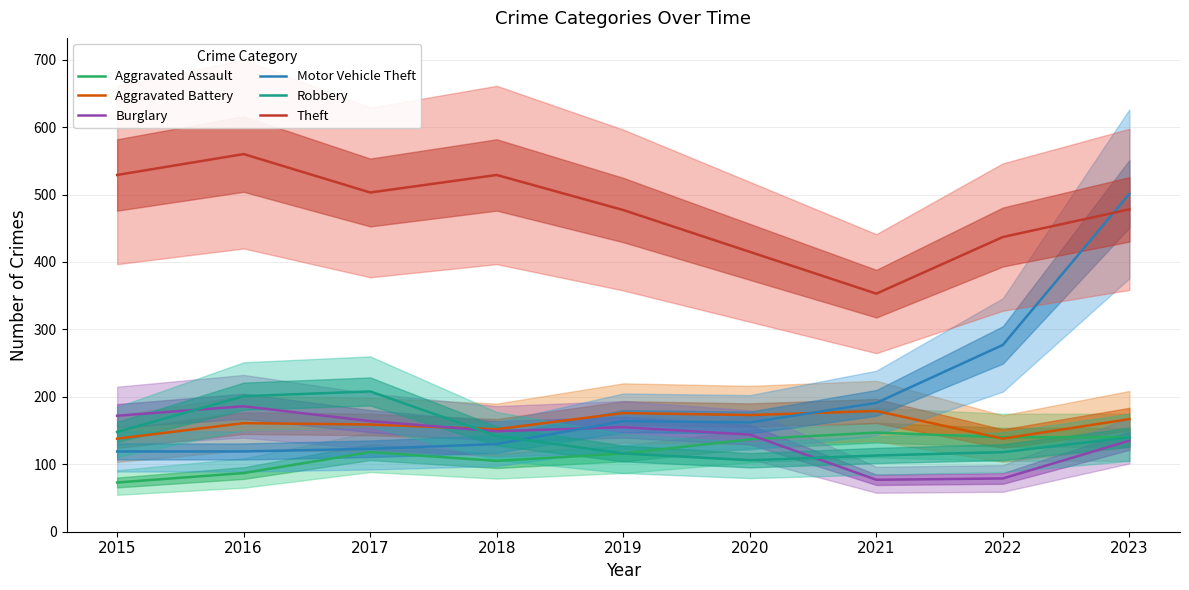

Is the value of Burglary at 2017 greater than the value of Aggravated Assault at 2017?

Yes